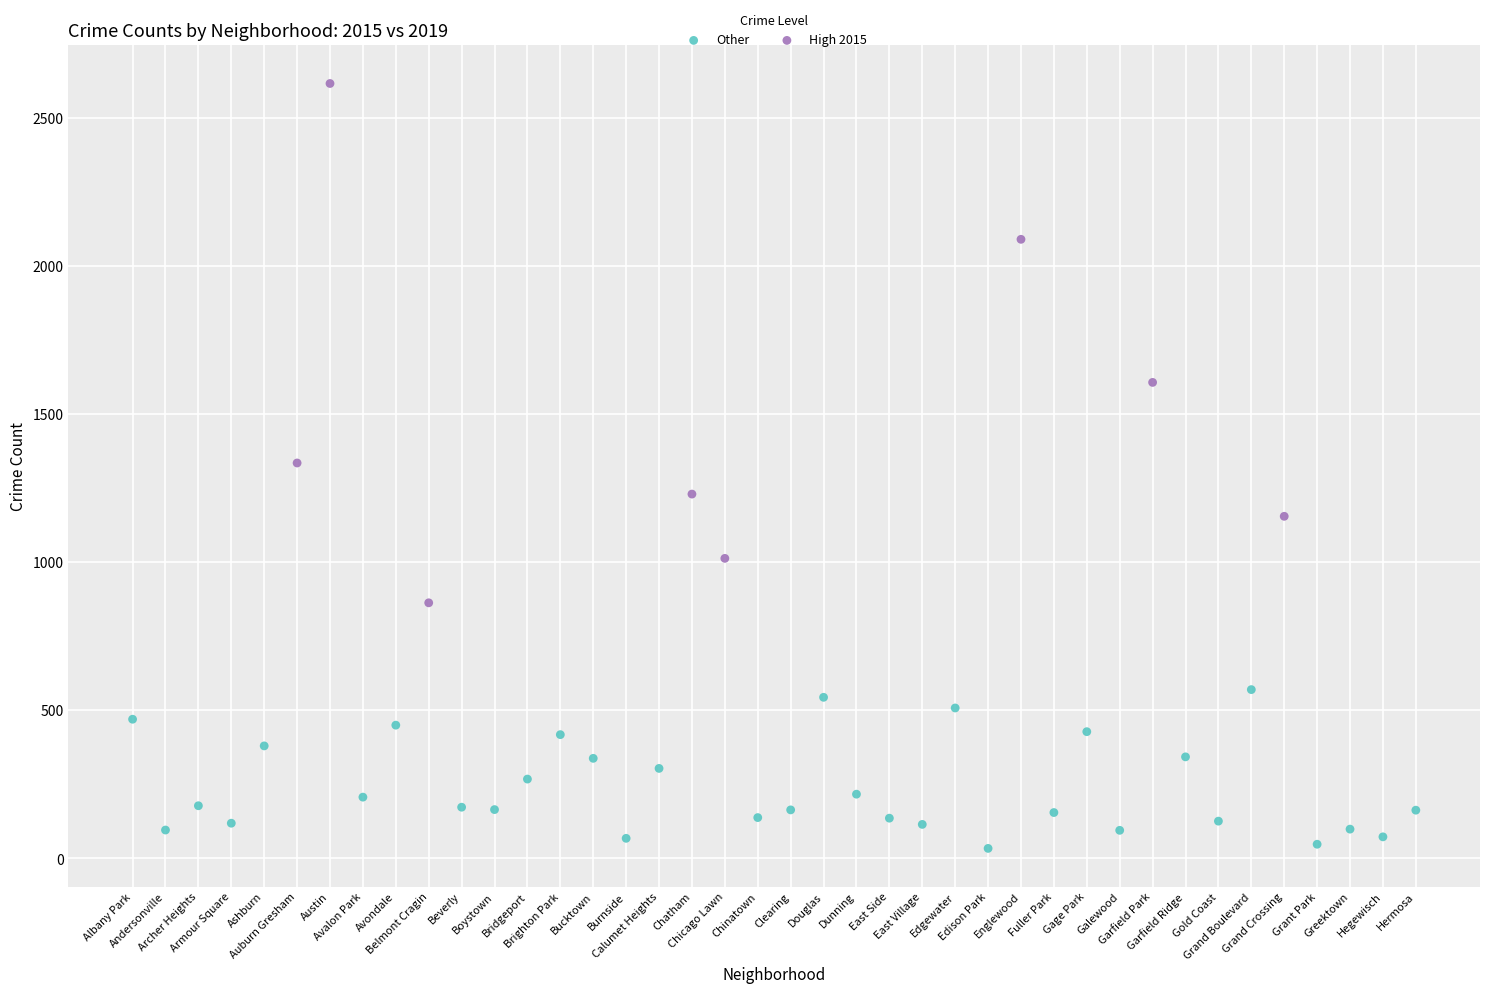

Which series has the largest Y range (max minus min)?

High 2015